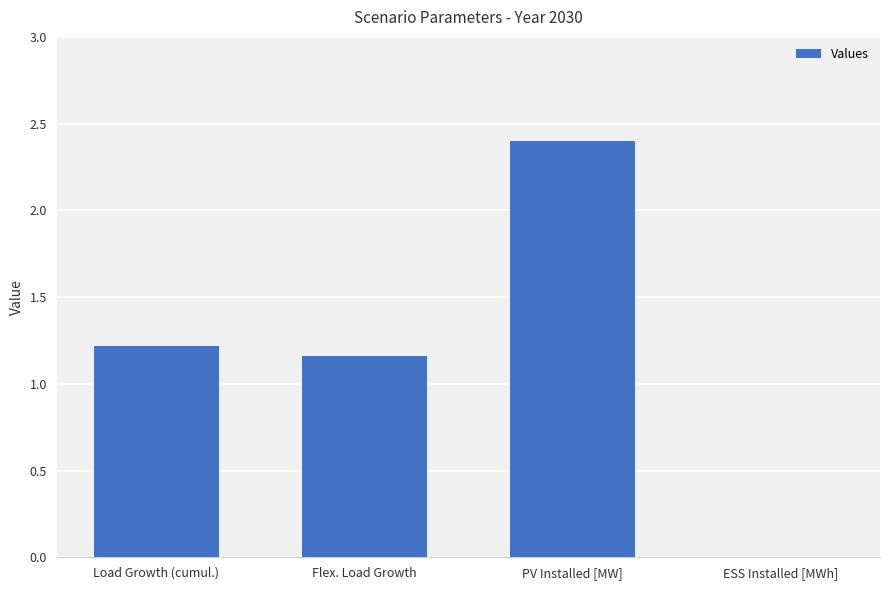

What is the greatest value displayed?

2.4